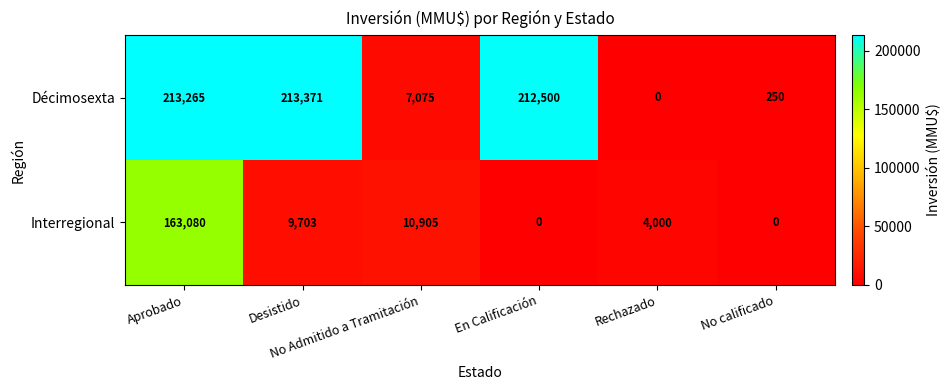

Count the number of data series in this chart.

2